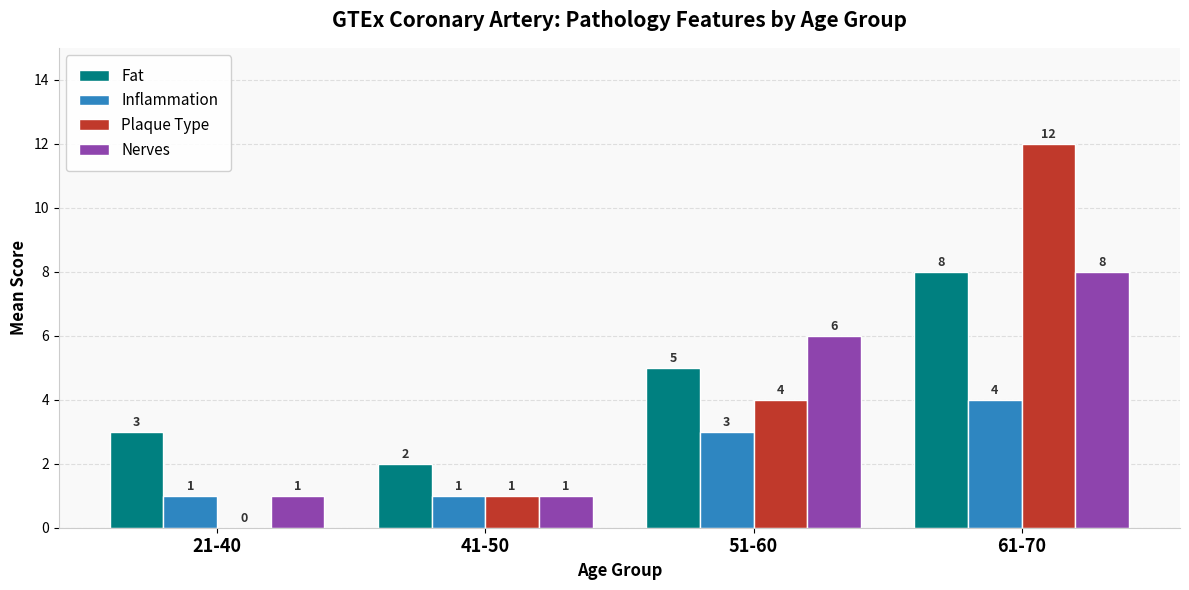

The value of Nerves at 61-70 is 8. True or false?

True